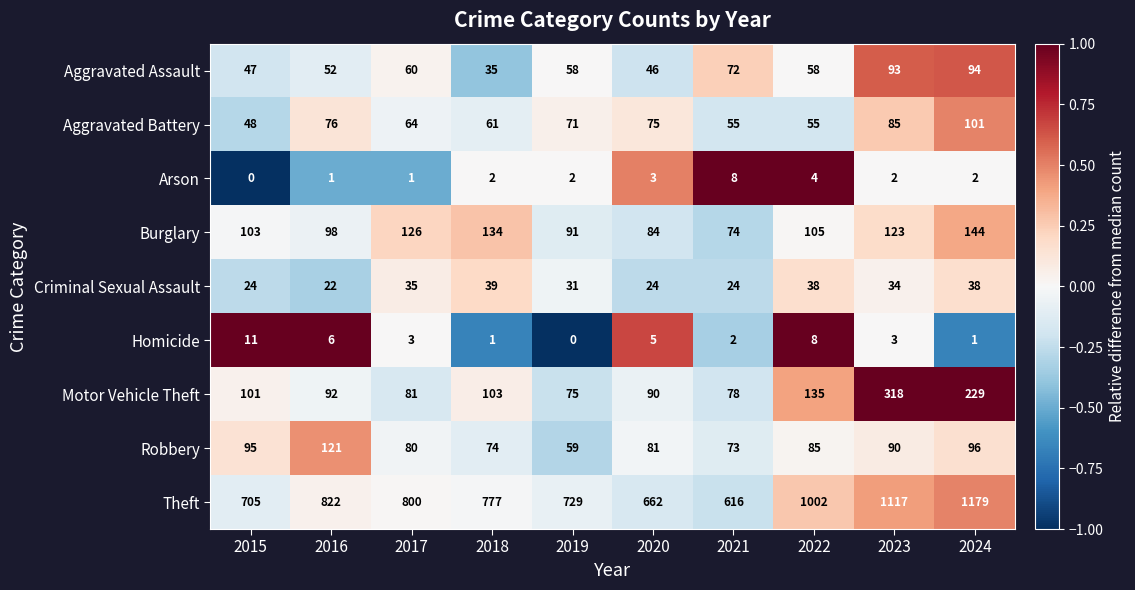

What is the average value of the Criminal Sexual Assault series?

31